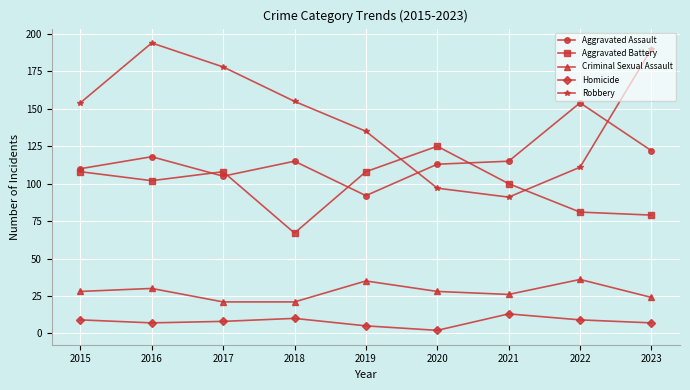

Count the number of categories in the chart.

9